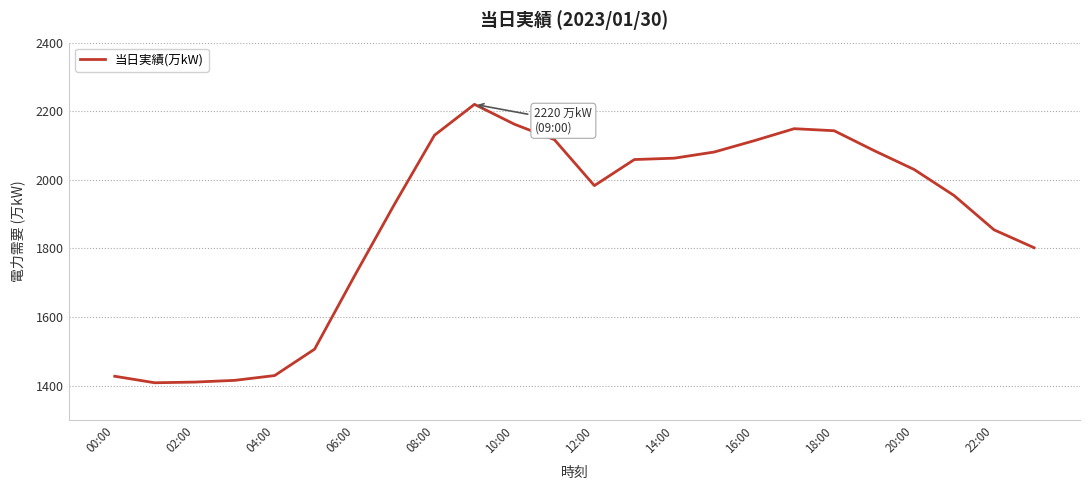

What is the smallest value displayed?

1408